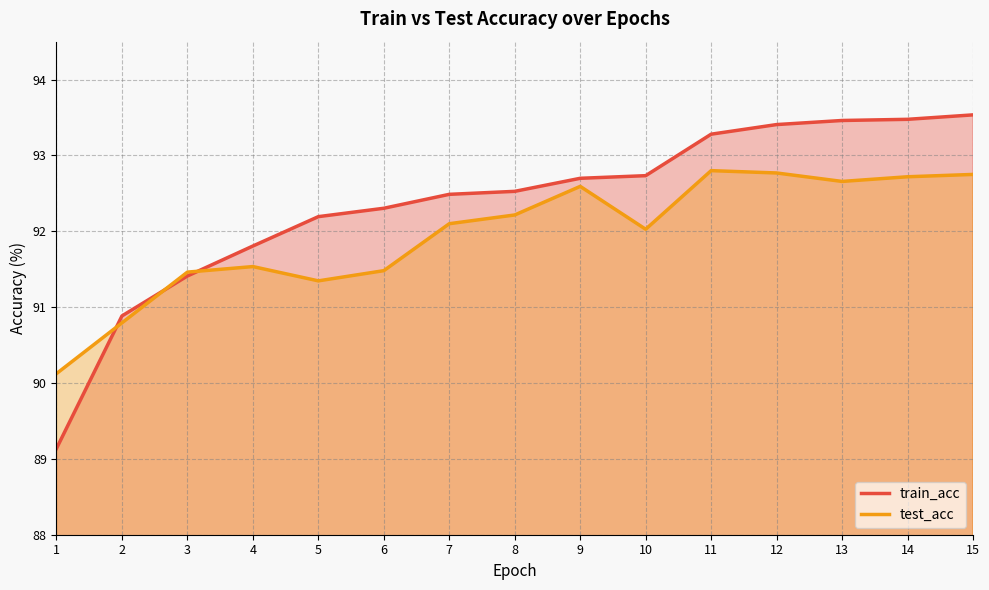

Count the number of data series in this chart.

2